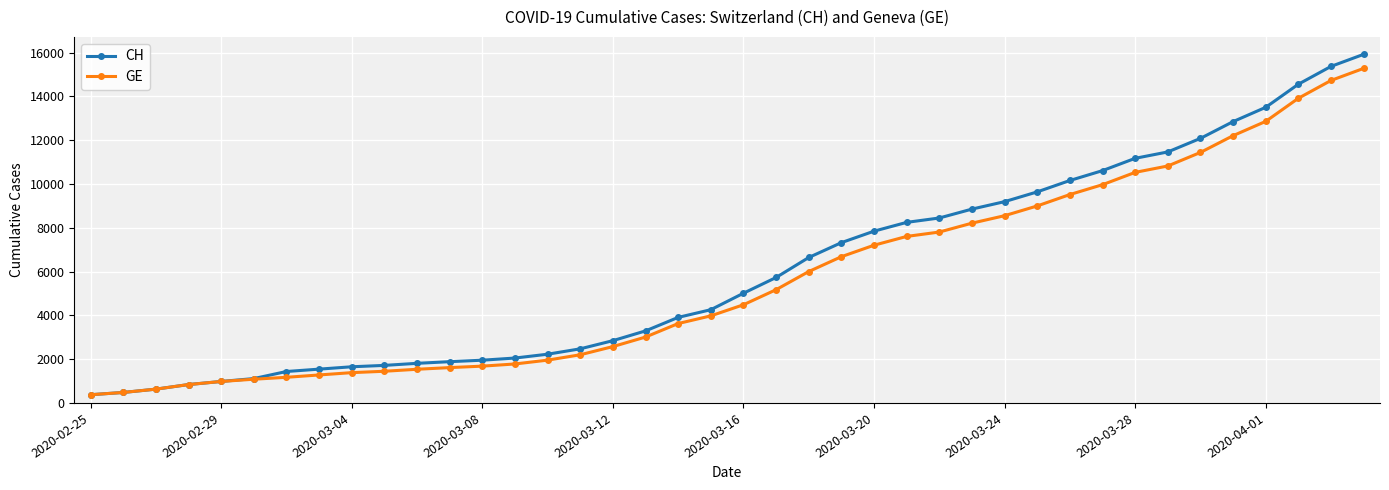

What is the minimum value for GE?

375